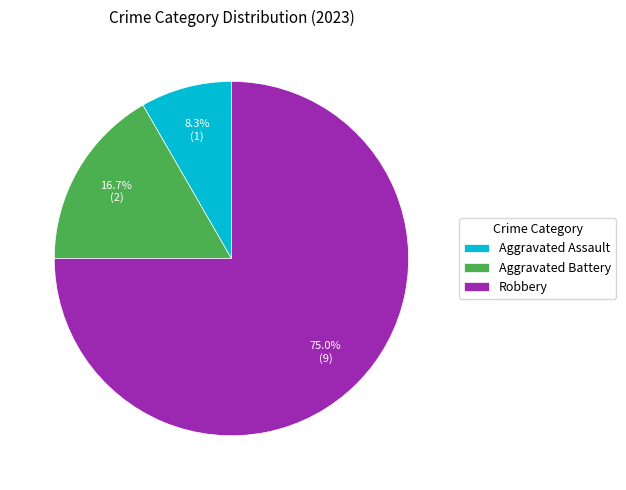

Does any single category account for the majority?

Yes